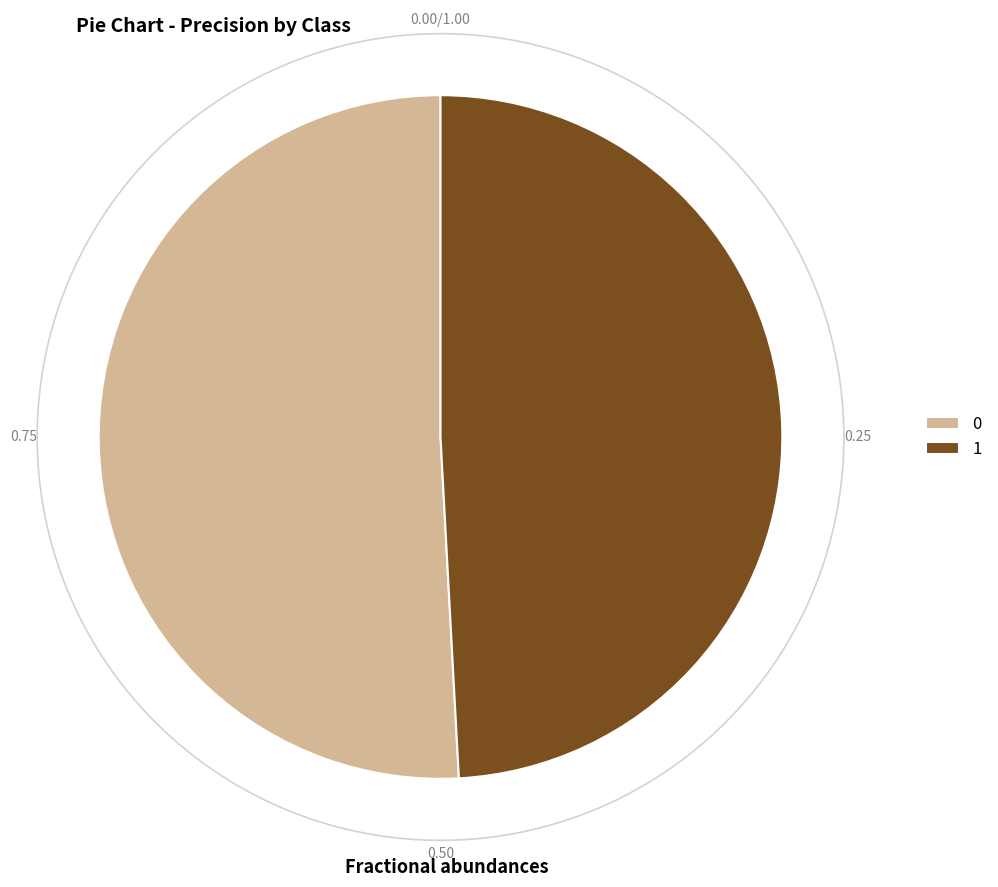

How many slices are in this pie chart?

2